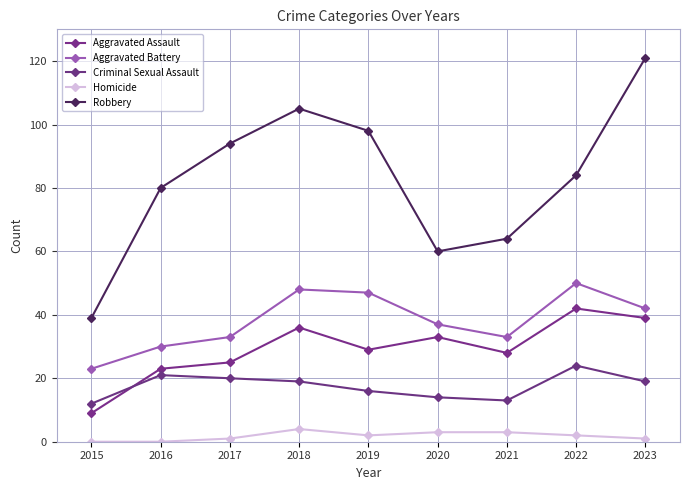

What is the total value across all series at 2016?

154